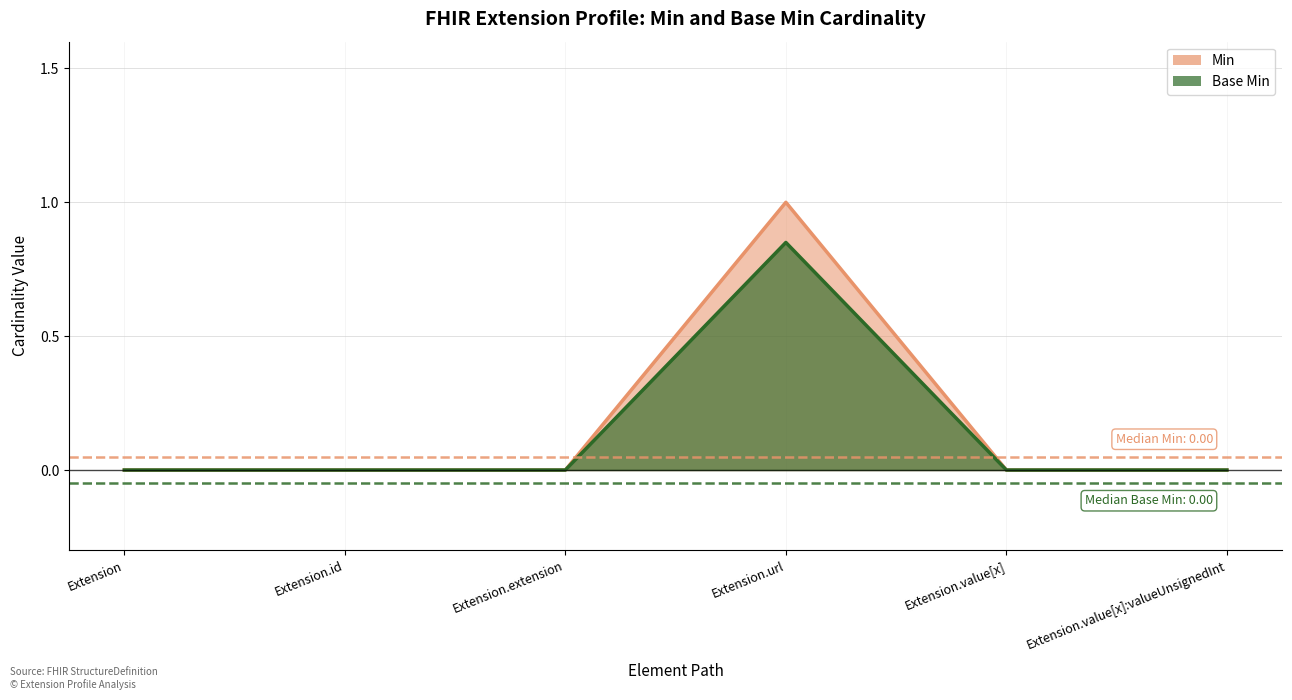

Which series has the largest total across all categories?

Min